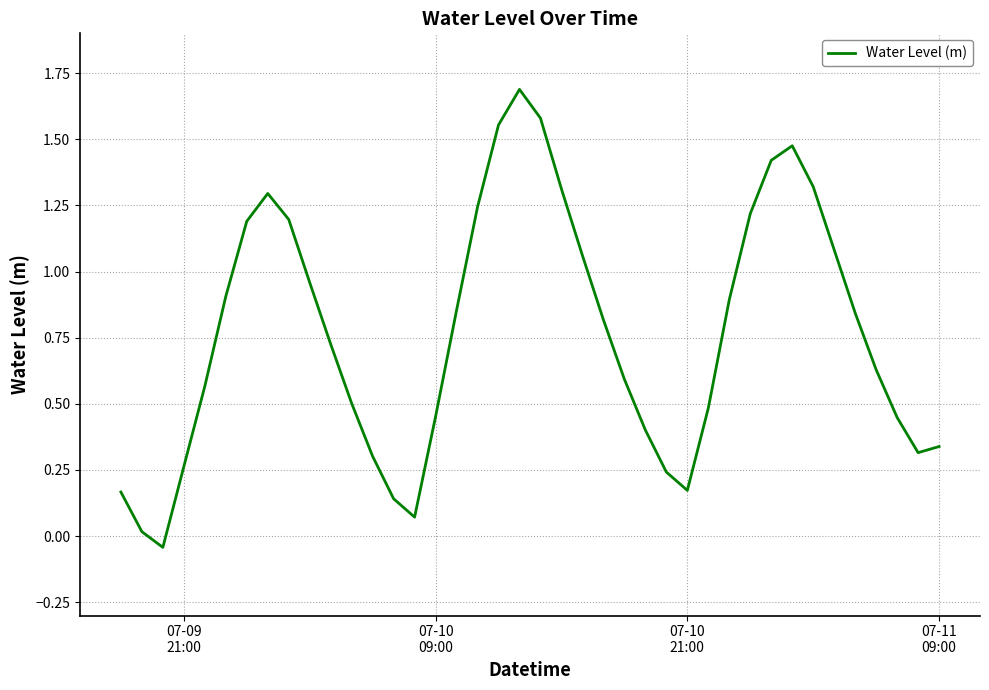

Does the chart display data point markers on the line(s)?

No